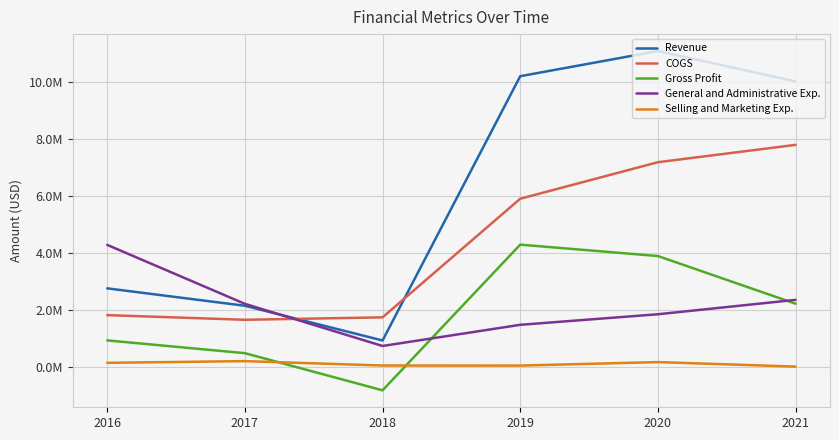

What is the sum of the COGS values at 2019 and 2016?

7738776